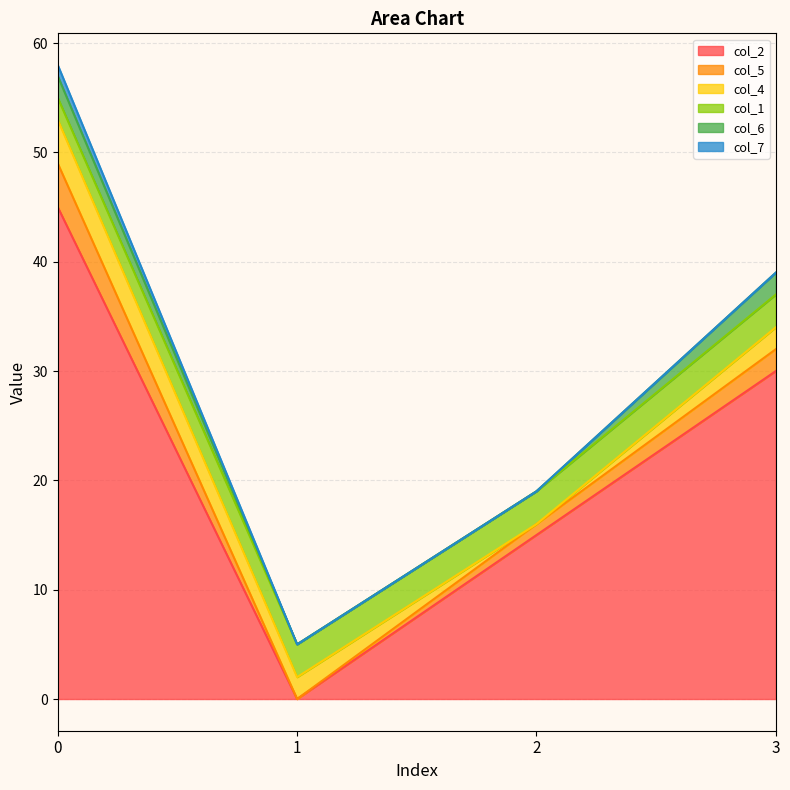

What is the sum of all col_7 values?

1